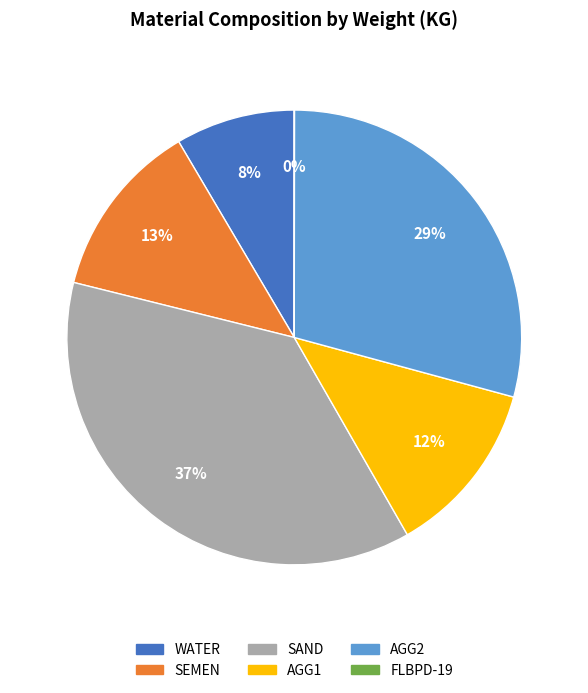

Is it true that WATER is 8% of the pie?

True